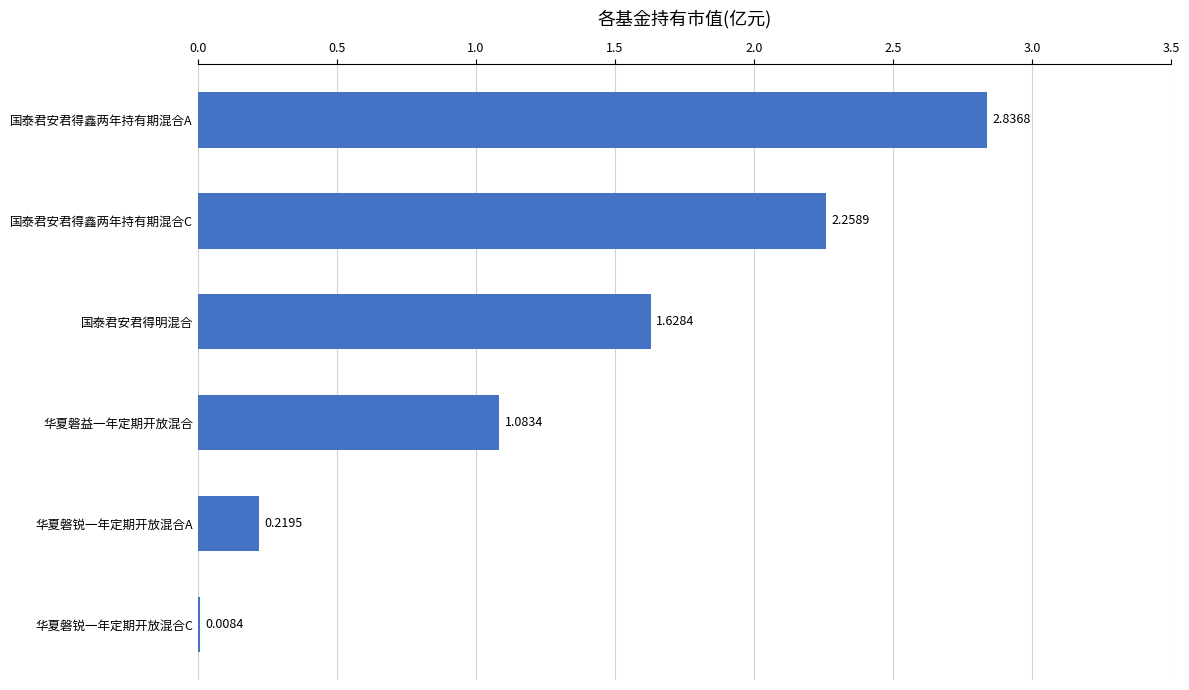

How many data points does each series have?

6